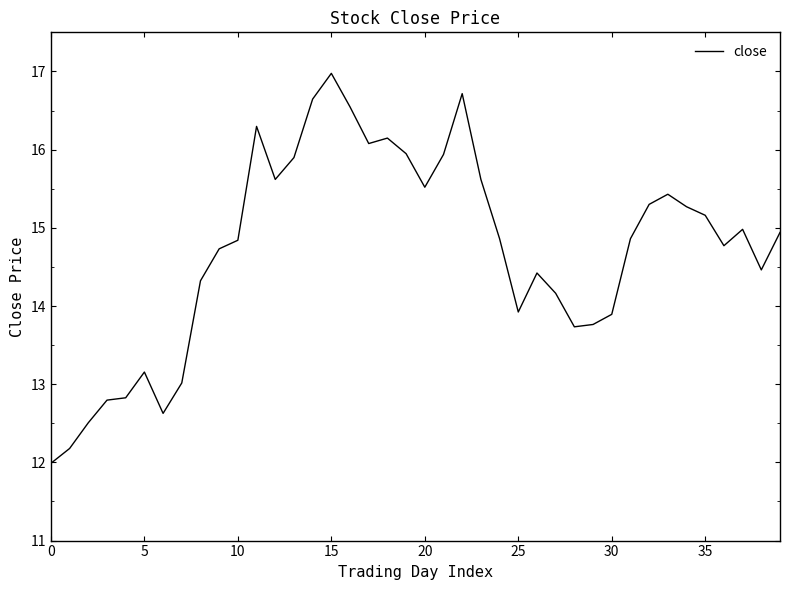

What is the minimum value shown in the chart?

12.0